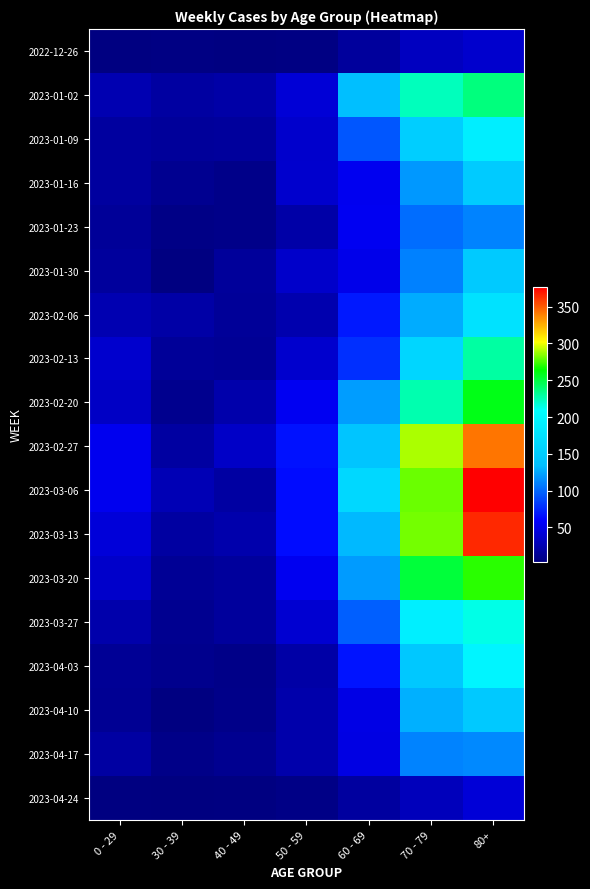

Which series has the widest spread of values?

2023-03-06